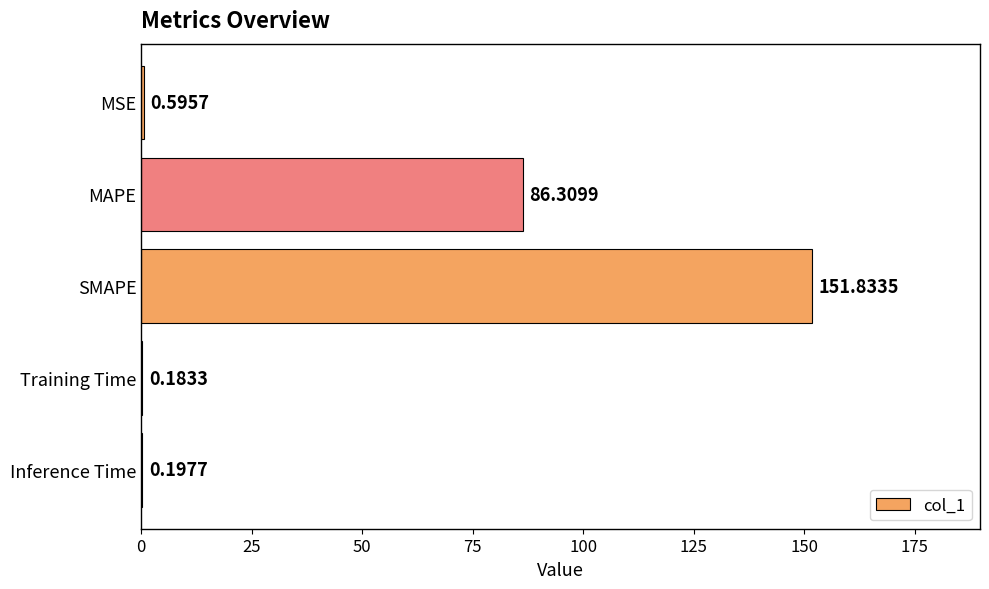

What is the sum of all values?

239.1